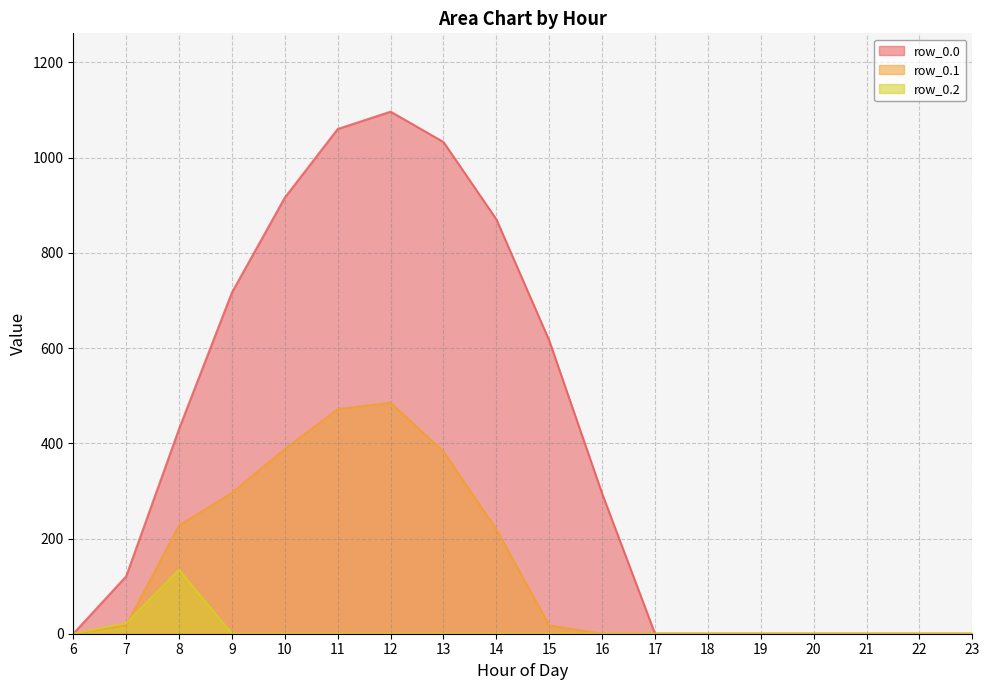

Reading right to left, list all the values displayed in this chart.

row_0.0: 0.0	0.0	0.0	0.0	0.0	0.0	0.0	294.5	615.9	870.6	1032.9	1096.7	1060.3	916.2	716.9	430.3	120.6	0.0
row_0.1: 0.0	0.0	0.0	0.0	0.0	0.0	0.0	0.0	17.3	219.2	382.7	485.4	471.7	388.1	295.9	227.5	17.7	0.0
row_0.2: 0.0	0.0	0.0	0.0	0.0	0.0	0.0	0.0	0.0	0.0	0.0	0.0	0.0	0.0	0.0	134.2	22.3	0.0